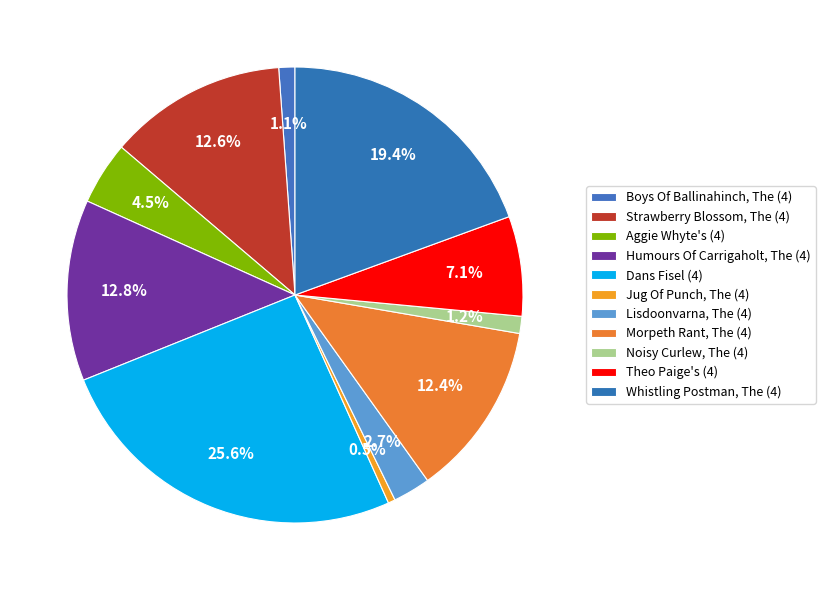

What is the smallest slice in the pie chart?

Jug Of Punch, The (4)